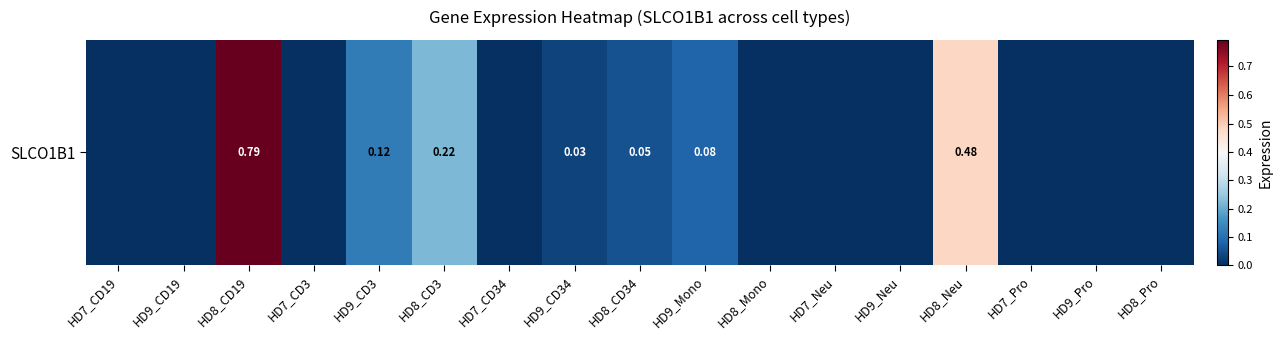

Reading right to left, what are all the values shown in this chart?

HD8_Pro=0.0	HD9_Pro=0.0	HD7_Pro=0.0	HD8_Neu=0.5	HD9_Neu=0.0	HD7_Neu=0.0	HD8_Mono=0.0	HD9_Mono=0.1	HD8_CD34=0.1	HD9_CD34=0.0	HD7_CD34=0.0	HD8_CD3=0.2	HD9_CD3=0.1	HD7_CD3=0.0	HD8_CD19=0.8	HD9_CD19=0.0	HD7_CD19=0.0